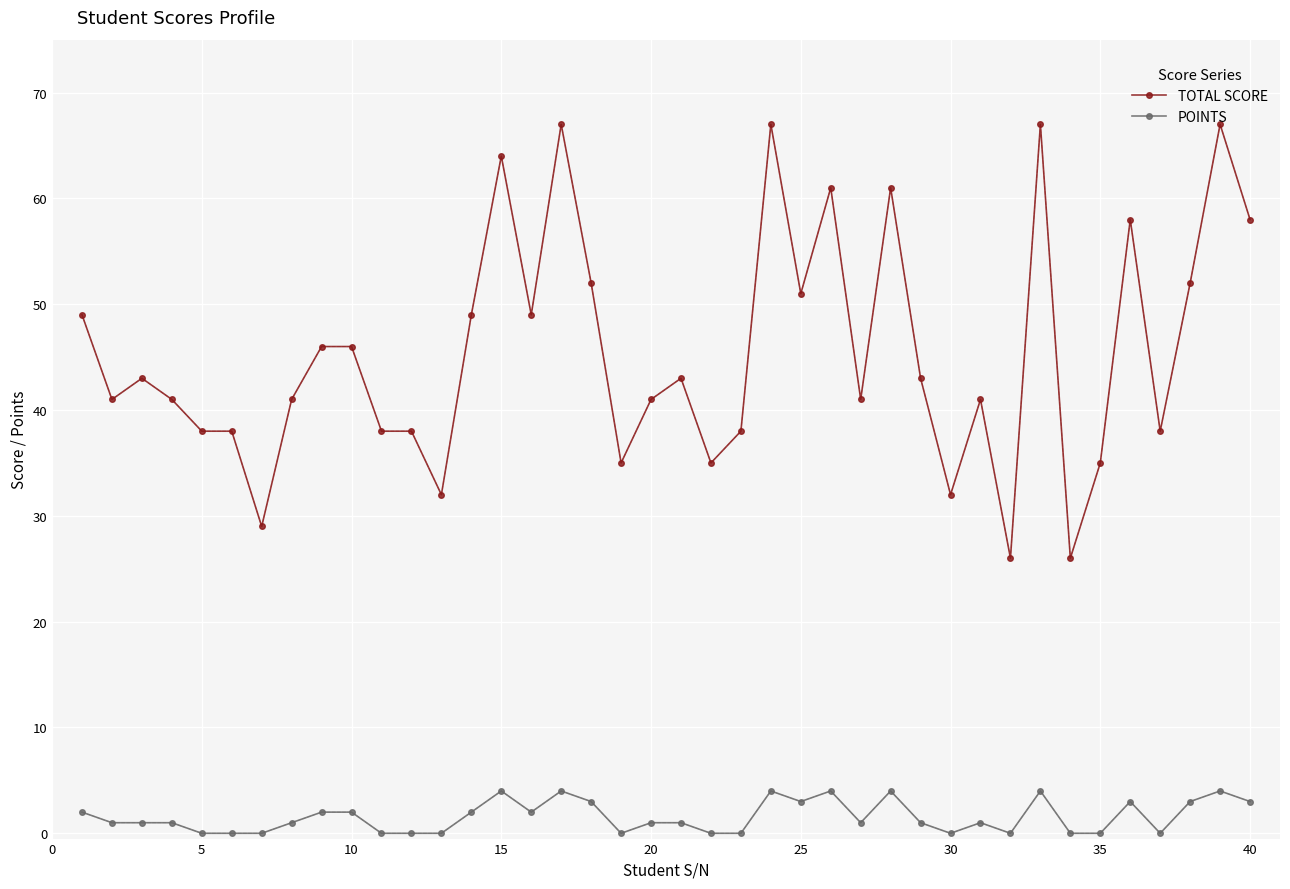

True or false: POINTS and TOTAL SCORE cross at least once.

False